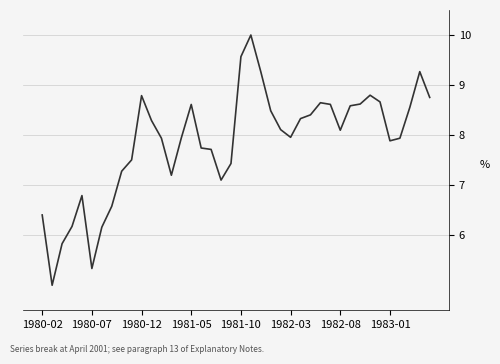

What is the difference between the maximum and minimum values?

5.0